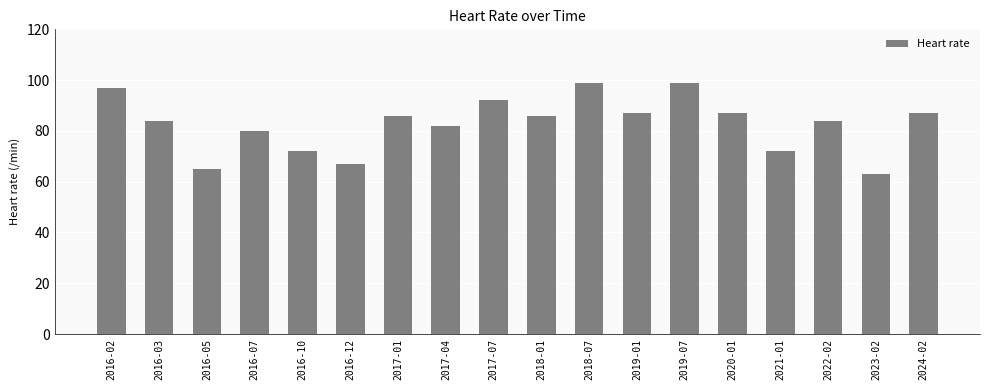

How many bars are there in total?

18